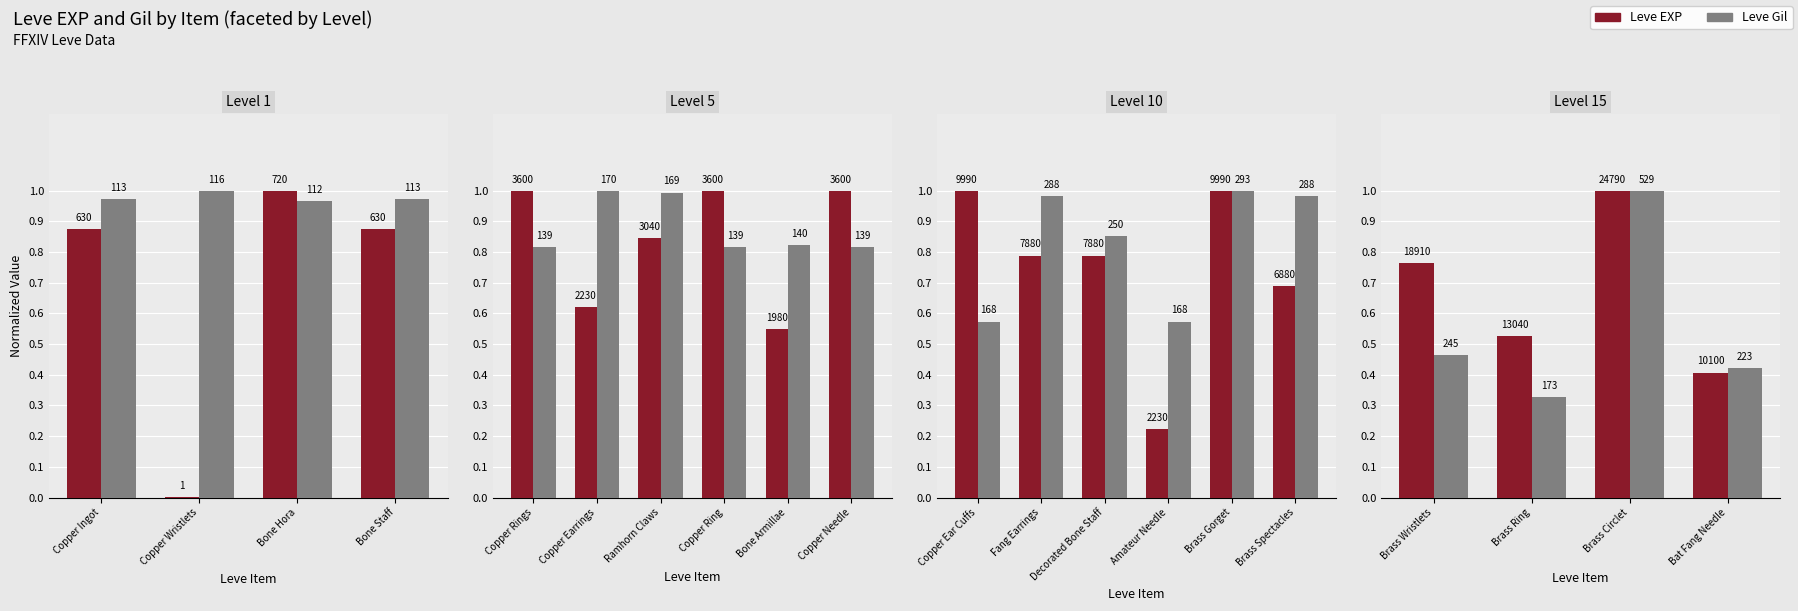

True or false: Leve EXP has a value of 0.5 at Brass Circlet.

False